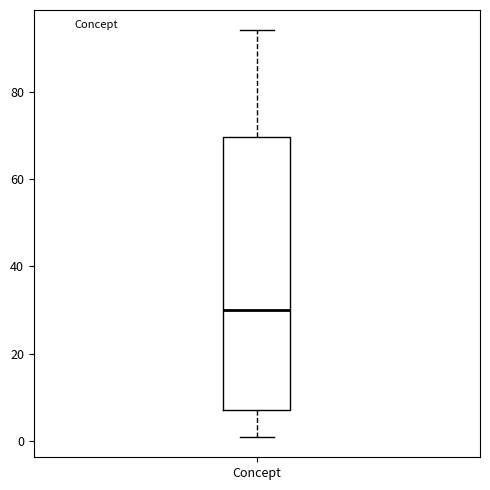

Where does the median line of the box for Concept sit on the y-axis? The values are not printed on the chart, so give them approximately, as read against the axis.

30